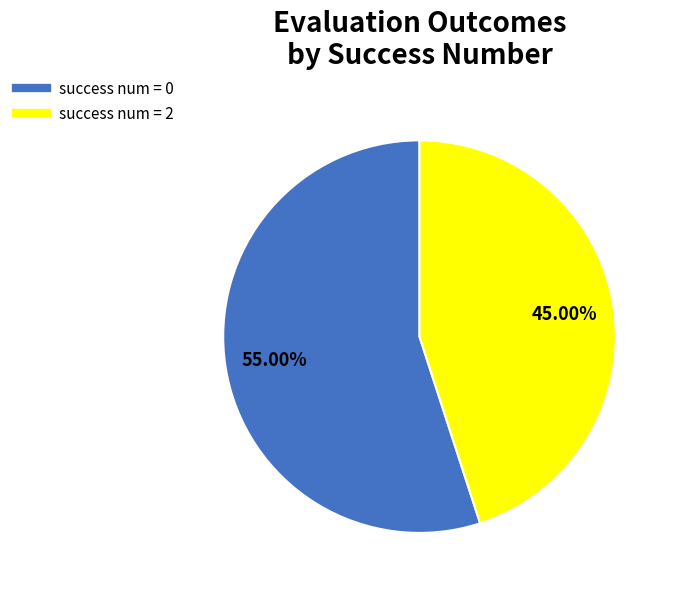

Is there any slice that represents more than half of the pie?

Yes